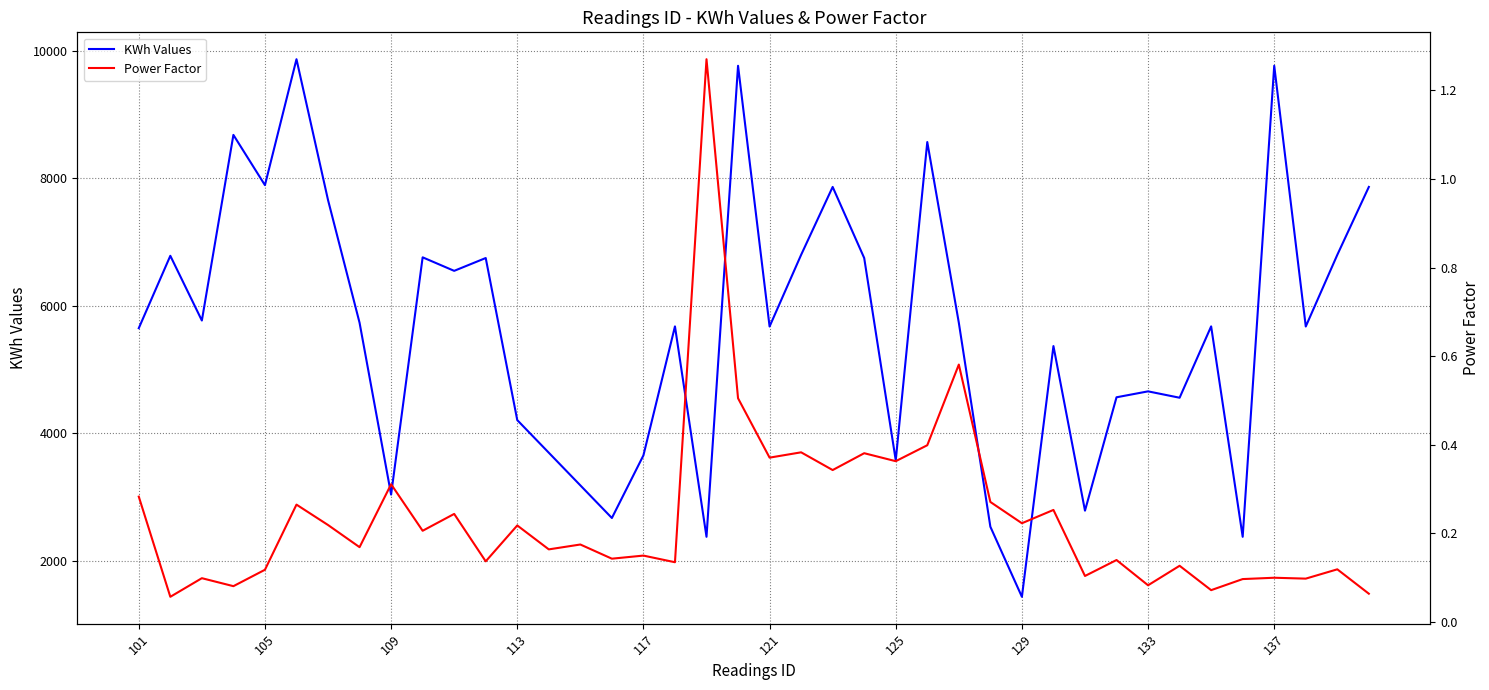

What is the lowest value of the KWh Values series?

1435.0